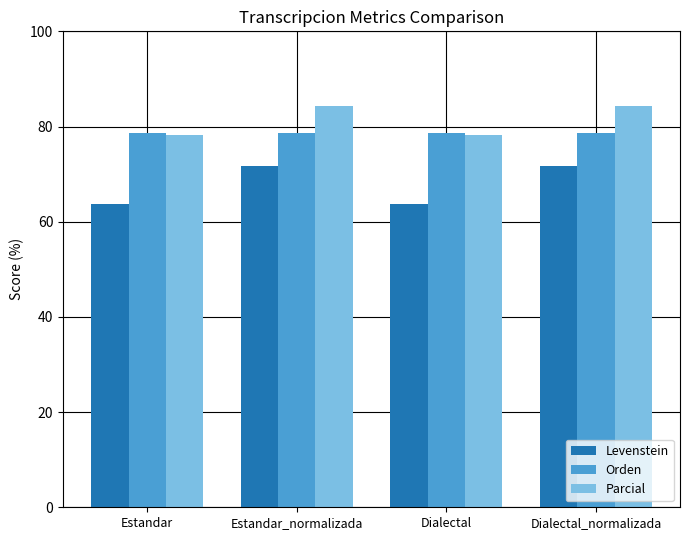

Which series has the largest total across all categories?

Parcial